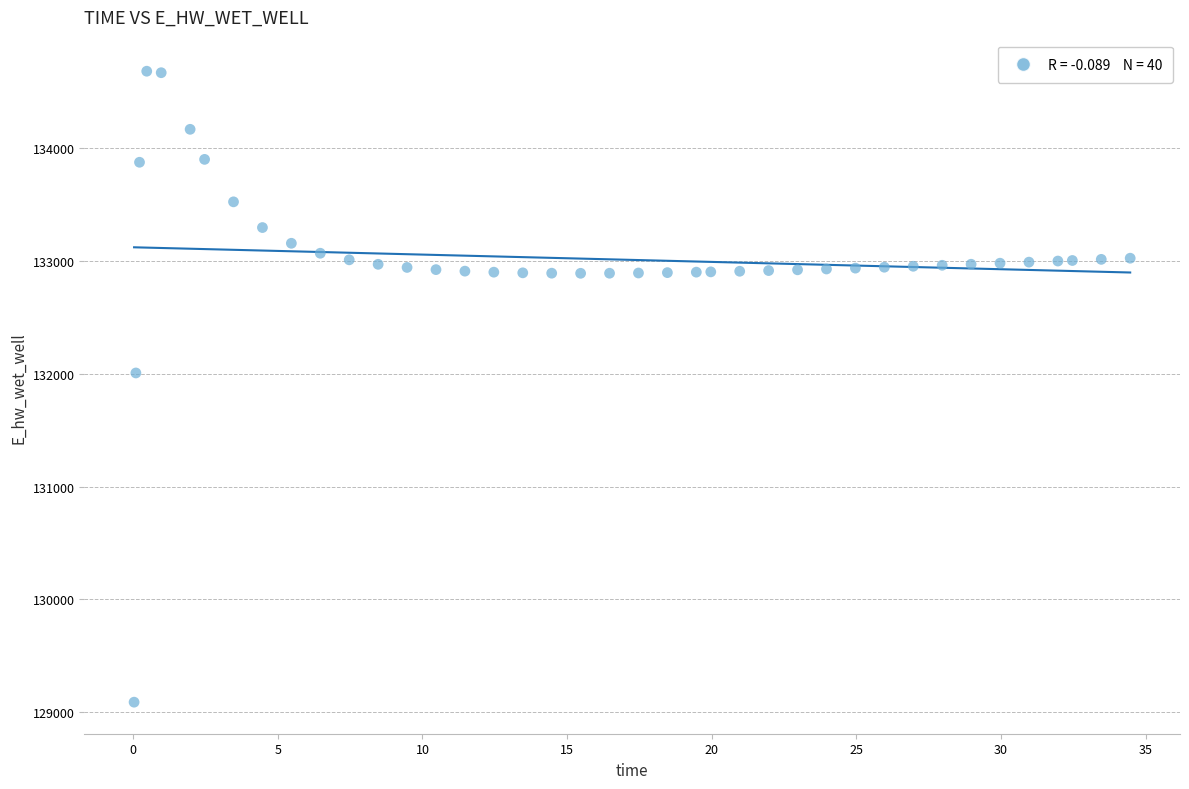

What is the range of Y values (max minus min)?

5590.1